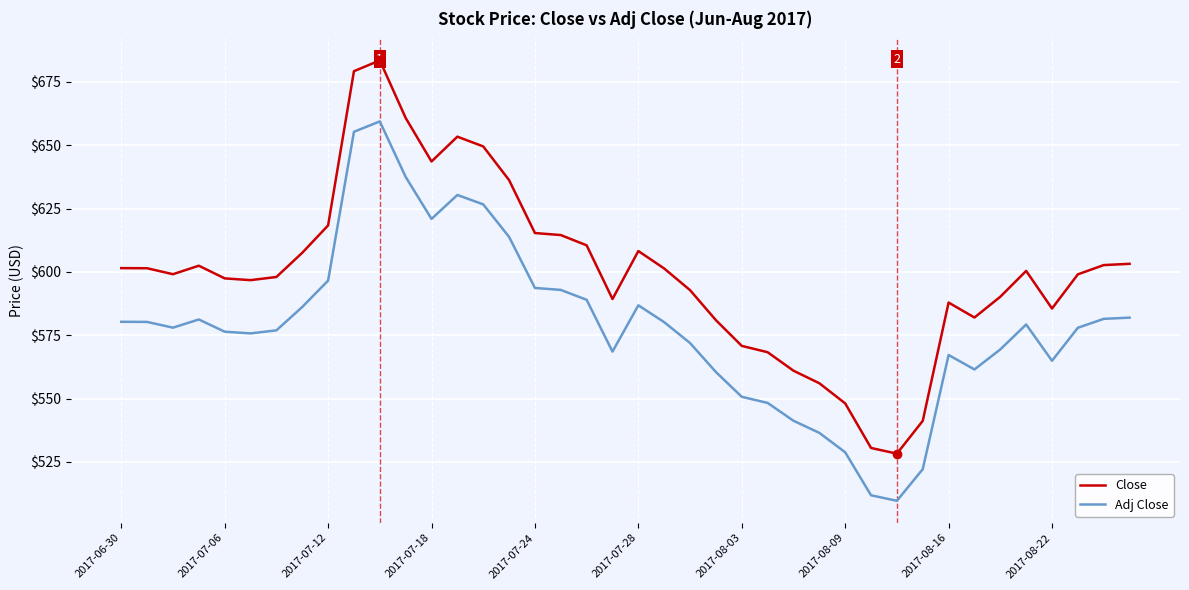

What is the lowest value of the Adj Close series?

509.6